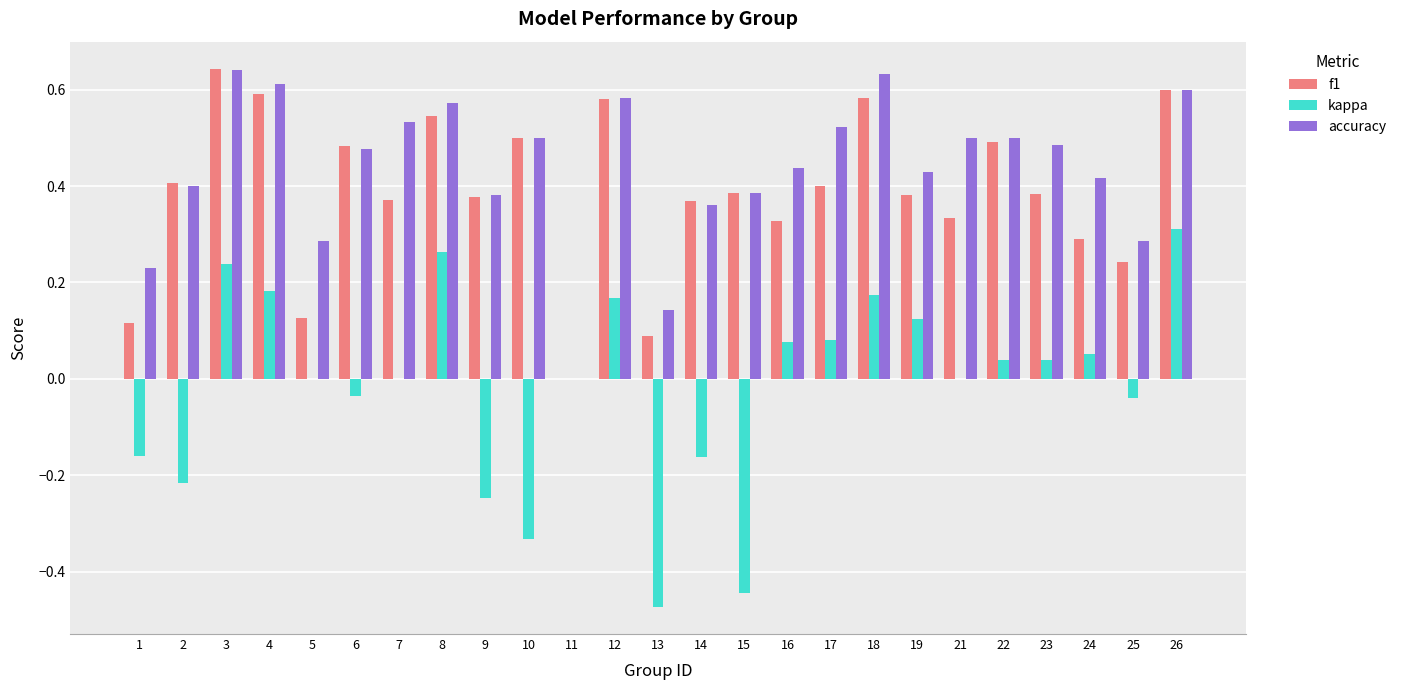

How many distinct data groups are displayed?

3